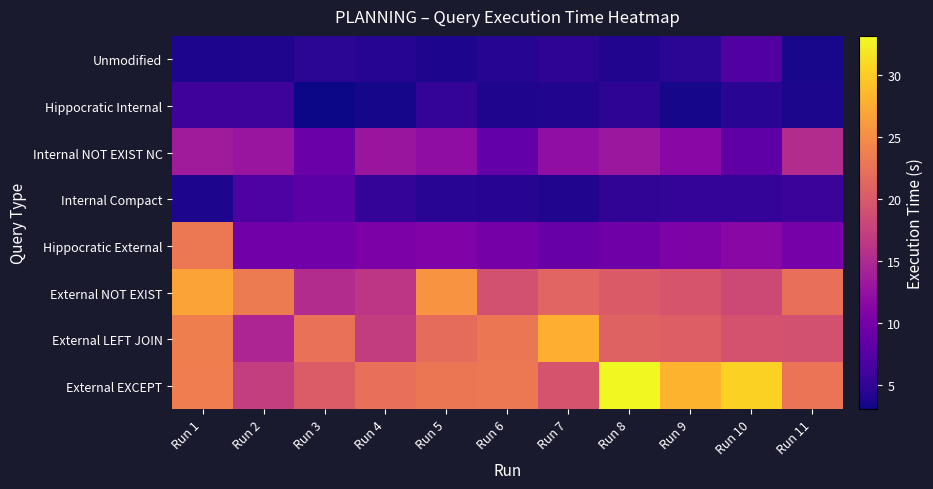

Reading left to right, what are all the values shown in this chart?

Unmodified: Run 1=3.8	Run 2=3.9	Run 3=4.6	Run 4=4.3	Run 5=3.8	Run 6=4.3	Run 7=4.7	Run 8=4.0	Run 9=4.6	Run 10=7.2	Run 11=3.5
Hippocratic Internal: Run 1=5.9	Run 2=5.8	Run 3=3.0	Run 4=3.4	Run 5=5.1	Run 6=3.8	Run 7=4.0	Run 8=4.7	Run 9=3.5	Run 10=4.5	Run 11=3.7
Internal NOT EXIST NC: Run 1=13.5	Run 2=12.8	Run 3=9.1	Run 4=13.0	Run 5=12.1	Run 6=8.6	Run 7=12.2	Run 8=13.1	Run 9=11.5	Run 10=8.1	Run 11=15.3
Internal Compact: Run 1=3.7	Run 2=6.9	Run 3=7.9	Run 4=5.2	Run 5=4.5	Run 6=4.4	Run 7=4.0	Run 8=4.9	Run 9=5.0	Run 10=5.1	Run 11=5.7
Hippocratic External: Run 1=23.1	Run 2=9.7	Run 3=9.7	Run 4=10.5	Run 5=10.8	Run 6=9.9	Run 7=9.0	Run 8=9.4	Run 9=10.6	Run 10=11.6	Run 11=10.1
External NOT EXIST: Run 1=26.9	Run 2=23.3	Run 3=15.3	Run 4=16.4	Run 5=25.6	Run 6=19.1	Run 7=21.2	Run 8=20.2	Run 9=19.6	Run 10=18.3	Run 11=22.2
External LEFT JOIN: Run 1=23.7	Run 2=14.7	Run 3=22.4	Run 4=17.1	Run 5=22.0	Run 6=22.8	Run 7=27.9	Run 8=20.9	Run 9=20.6	Run 10=19.3	Run 11=19.1
External EXCEPT: Run 1=23.5	Run 2=17.2	Run 3=20.3	Run 4=22.3	Run 5=22.9	Run 6=23.1	Run 7=19.4	Run 8=33.2	Run 9=28.1	Run 10=30.4	Run 11=22.8